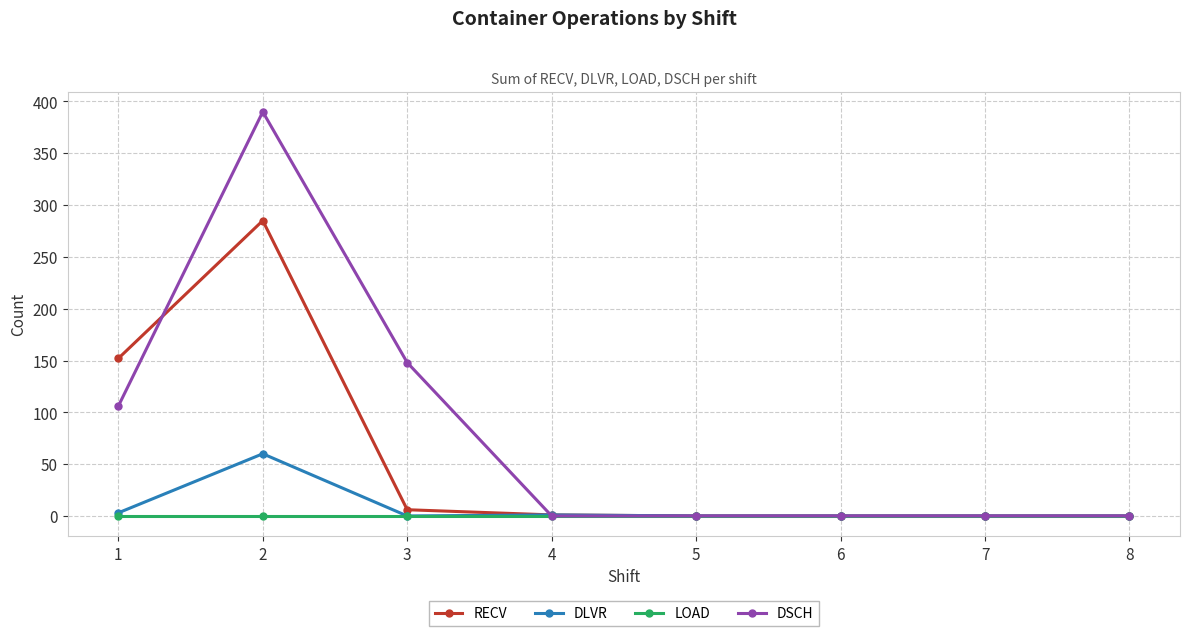

The RECV series shows 242 at 1. True or false?

False